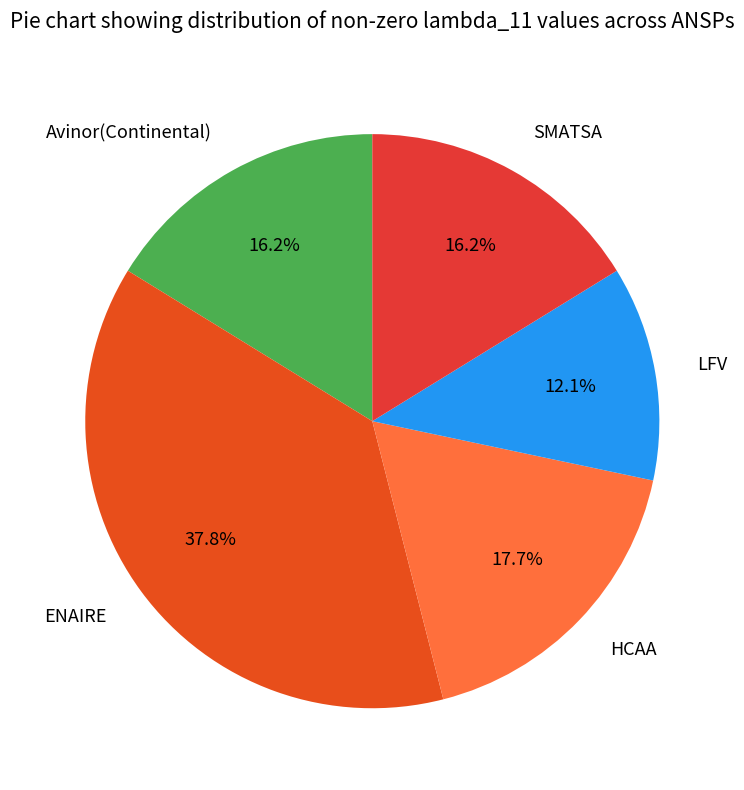

To the nearest percent, what is the average slice percentage?

20%